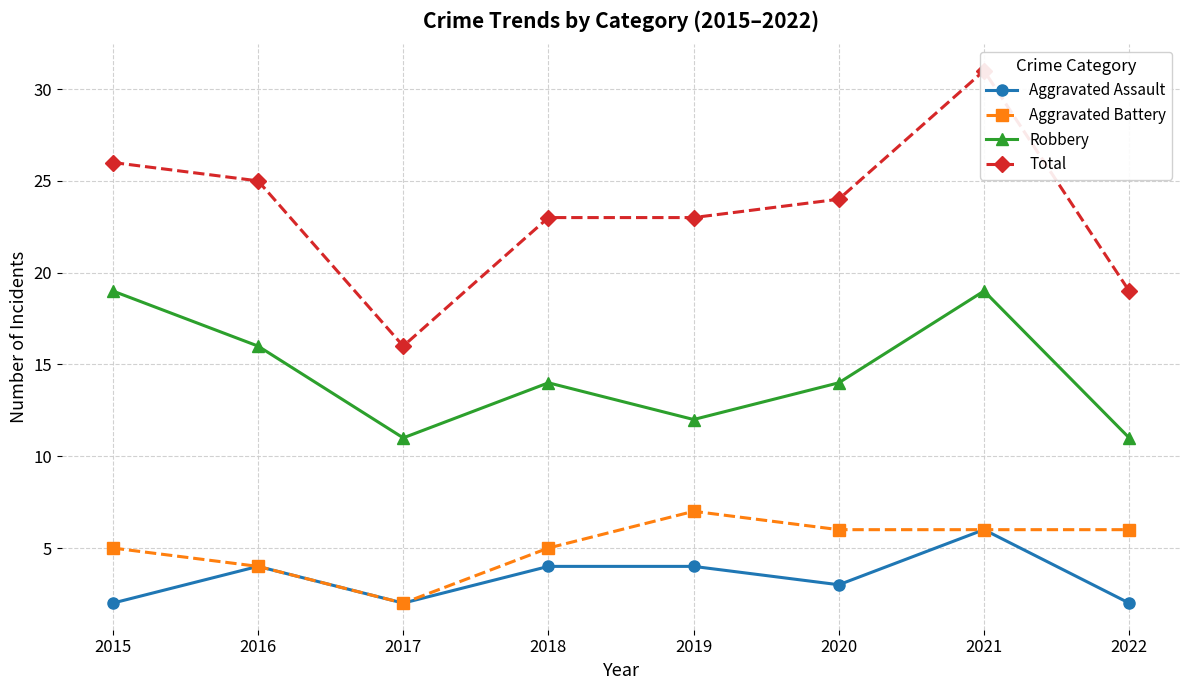

The value of Aggravated Assault at 2020 is 3. True or false?

True